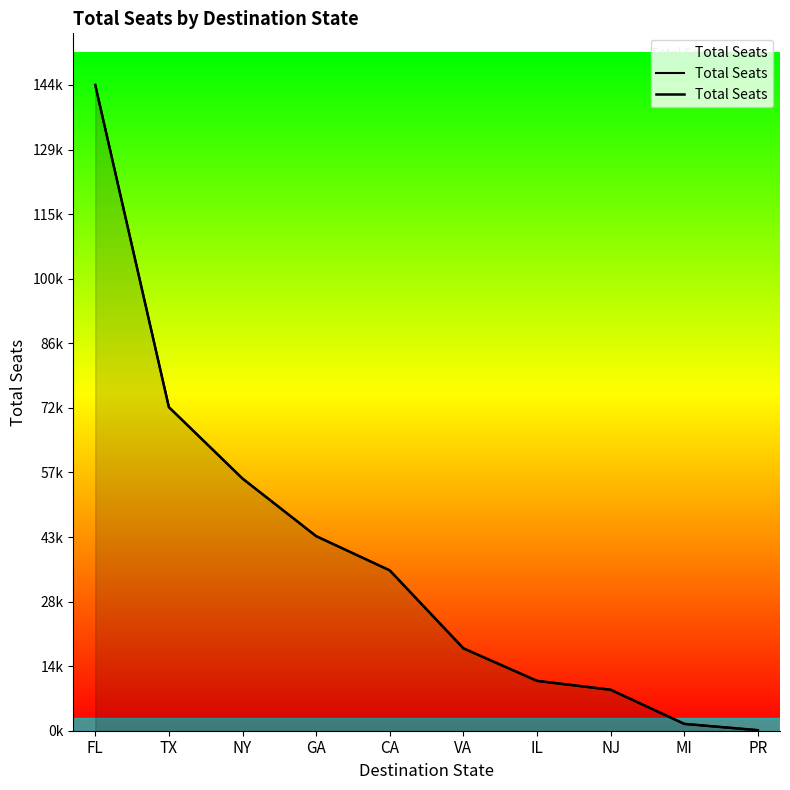

Approximately how many times larger is the value at GA compared to MI?

28.5